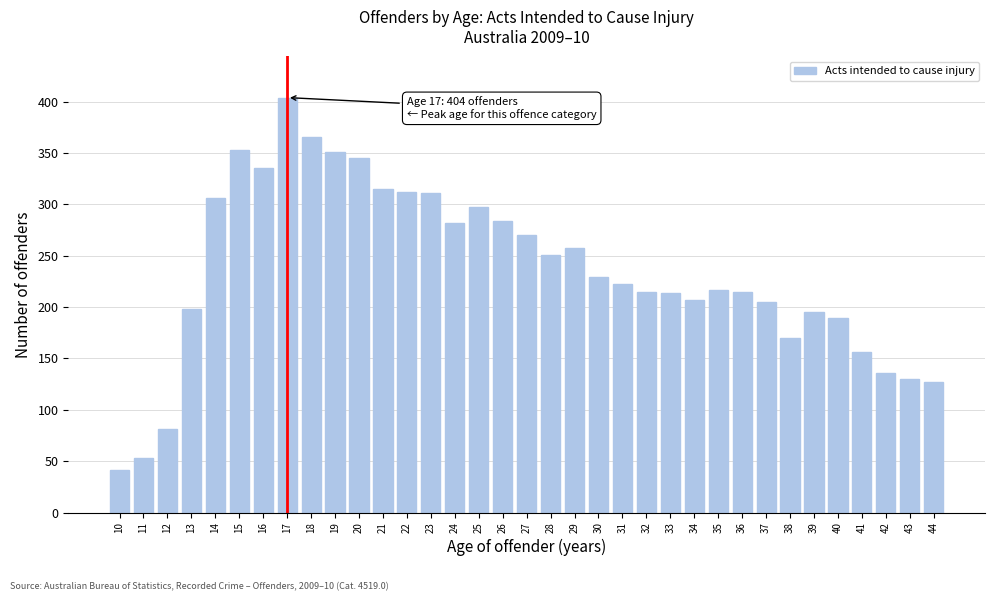

The chart shows a value of 229 at 30. True or false?

True